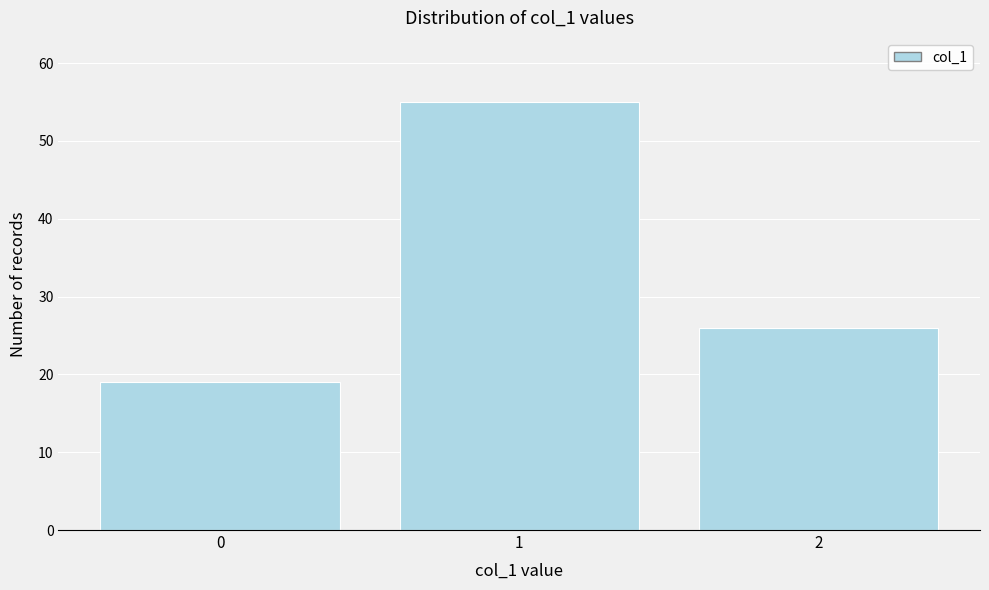

Reading left to right, transcribe this chart: for each bar, give the range it covers on the x-axis and its height. The values are not printed on the chart, so give them approximately, as read against the axis.

-0.5 to 0.5: 19
0.5 to 1.5: 55
1.5 to 2.5: 26